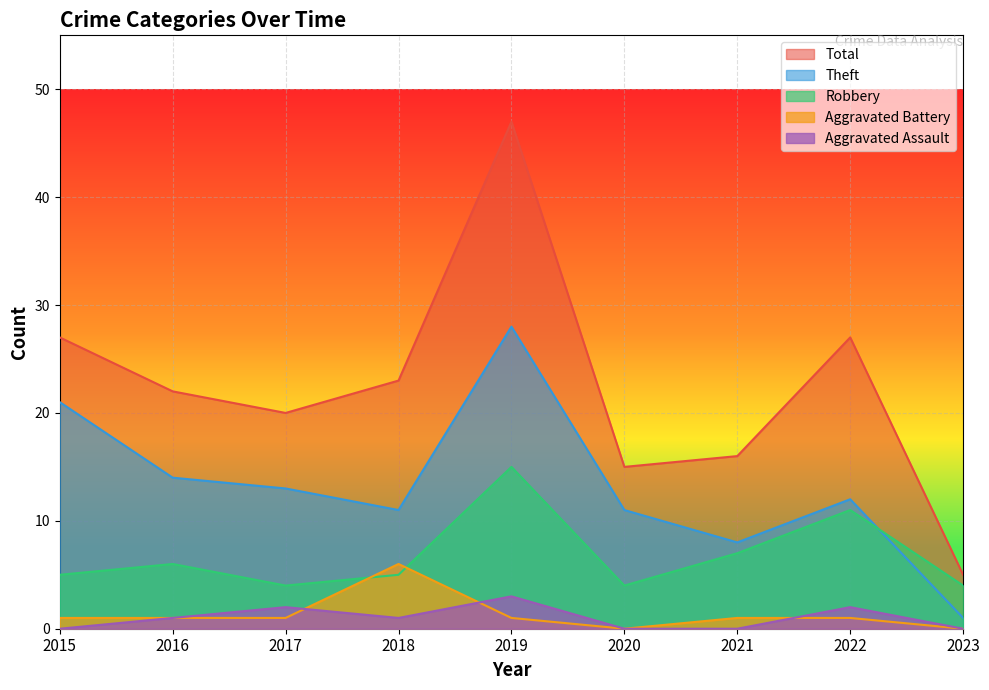

What is the approximate value of Robbery at 2022?

11